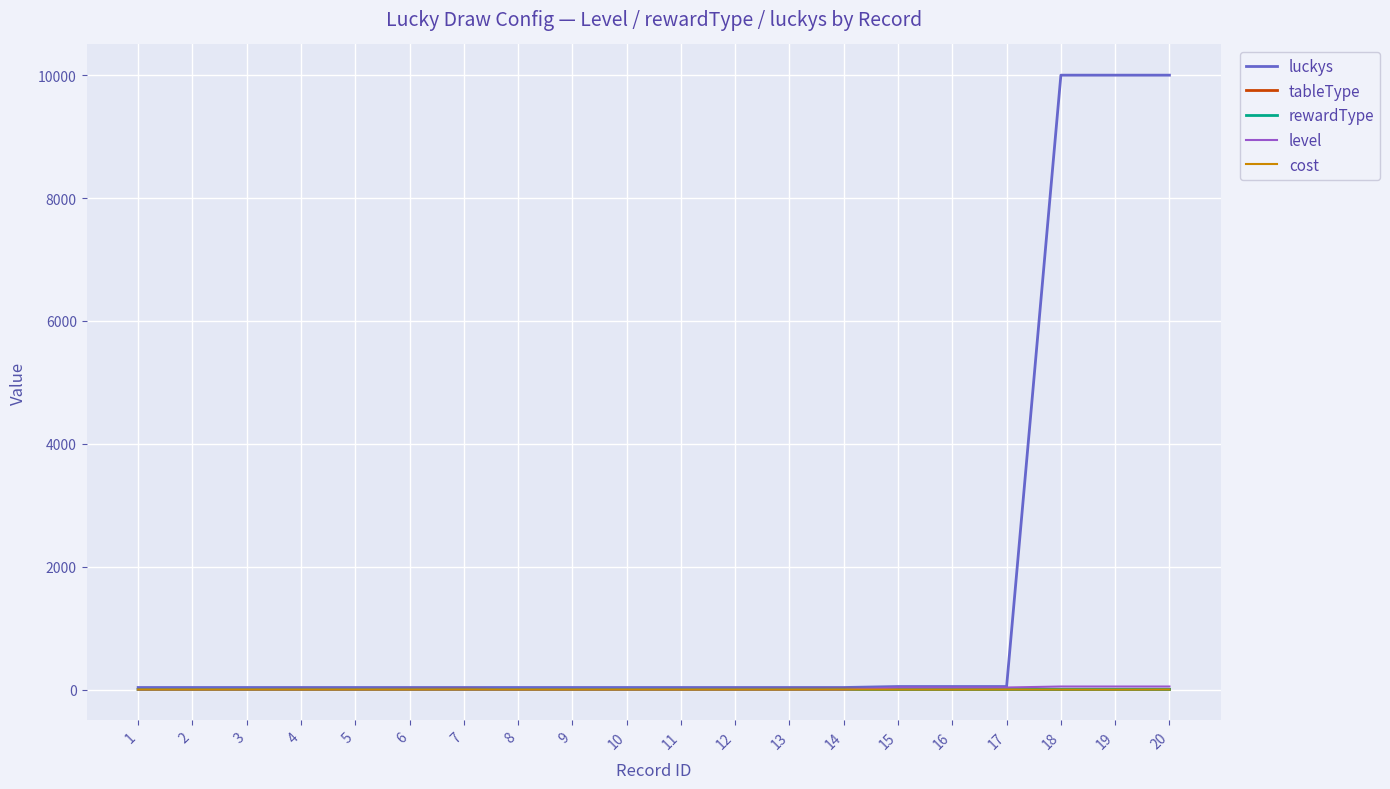

What are all the series names shown in the legend?

luckys, tableType, rewardType, level, cost